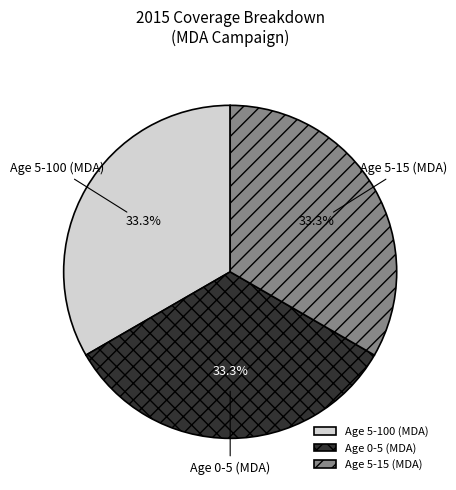

Does Age 5-15 (MDA) represent more than half of the total?

No